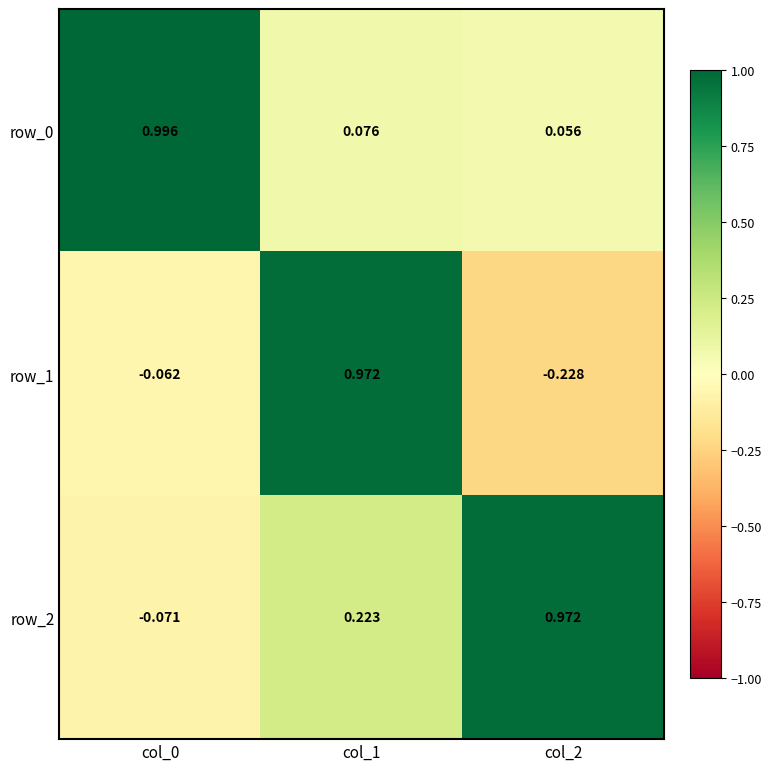

Is the value of row_2 at col_2 greater than the value of row_0 at col_0?

No